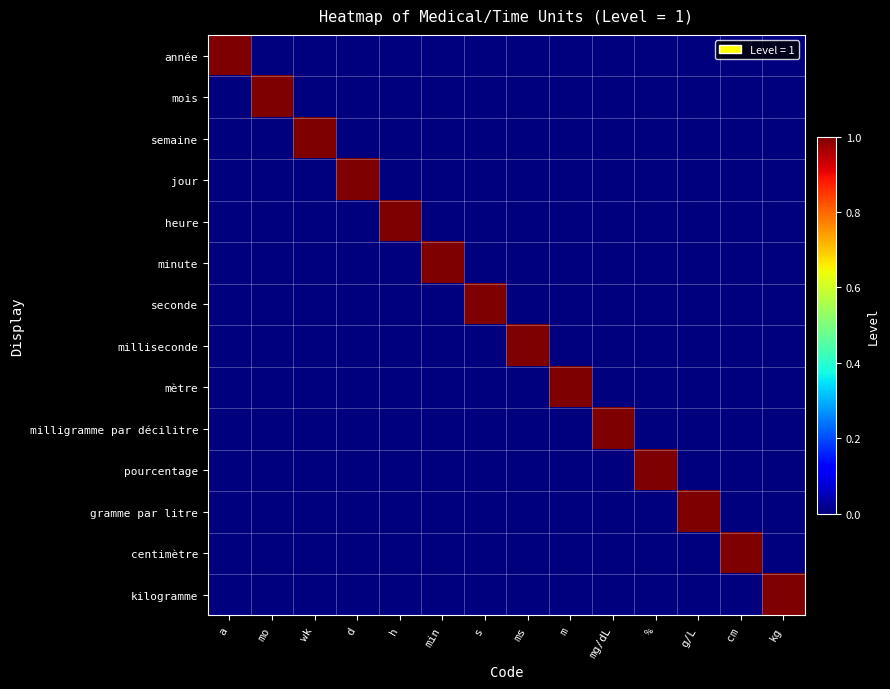

Reading left to right, list all the values displayed in this chart.

année: a=1	mo=0	wk=0	d=0	h=0	min=0	s=0	ms=0	m=0	mg/dL=0	%=0	g/L=0	cm=0	kg=0
mois: a=0	mo=1	wk=0	d=0	h=0	min=0	s=0	ms=0	m=0	mg/dL=0	%=0	g/L=0	cm=0	kg=0
semaine: a=0	mo=0	wk=1	d=0	h=0	min=0	s=0	ms=0	m=0	mg/dL=0	%=0	g/L=0	cm=0	kg=0
jour: a=0	mo=0	wk=0	d=1	h=0	min=0	s=0	ms=0	m=0	mg/dL=0	%=0	g/L=0	cm=0	kg=0
heure: a=0	mo=0	wk=0	d=0	h=1	min=0	s=0	ms=0	m=0	mg/dL=0	%=0	g/L=0	cm=0	kg=0
minute: a=0	mo=0	wk=0	d=0	h=0	min=1	s=0	ms=0	m=0	mg/dL=0	%=0	g/L=0	cm=0	kg=0
seconde: a=0	mo=0	wk=0	d=0	h=0	min=0	s=1	ms=0	m=0	mg/dL=0	%=0	g/L=0	cm=0	kg=0
milliseconde: a=0	mo=0	wk=0	d=0	h=0	min=0	s=0	ms=1	m=0	mg/dL=0	%=0	g/L=0	cm=0	kg=0
mètre: a=0	mo=0	wk=0	d=0	h=0	min=0	s=0	ms=0	m=1	mg/dL=0	%=0	g/L=0	cm=0	kg=0
milligramme par décilitre: a=0	mo=0	wk=0	d=0	h=0	min=0	s=0	ms=0	m=0	mg/dL=1	%=0	g/L=0	cm=0	kg=0
pourcentage: a=0	mo=0	wk=0	d=0	h=0	min=0	s=0	ms=0	m=0	mg/dL=0	%=1	g/L=0	cm=0	kg=0
gramme par litre: a=0	mo=0	wk=0	d=0	h=0	min=0	s=0	ms=0	m=0	mg/dL=0	%=0	g/L=1	cm=0	kg=0
centimètre: a=0	mo=0	wk=0	d=0	h=0	min=0	s=0	ms=0	m=0	mg/dL=0	%=0	g/L=0	cm=1	kg=0
kilogramme: a=0	mo=0	wk=0	d=0	h=0	min=0	s=0	ms=0	m=0	mg/dL=0	%=0	g/L=0	cm=0	kg=1